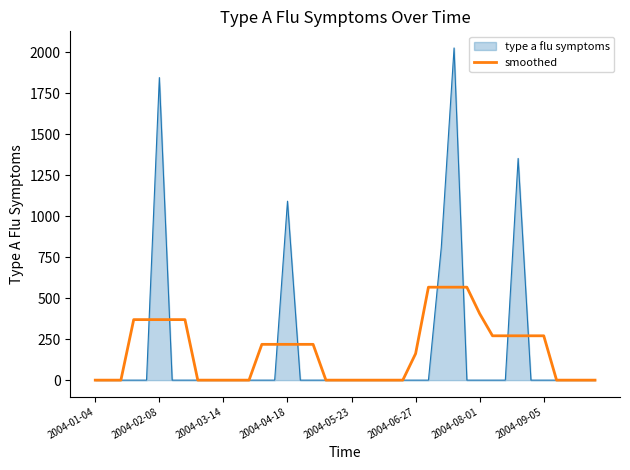

Which series has the widest spread of values?

type a flu symptoms